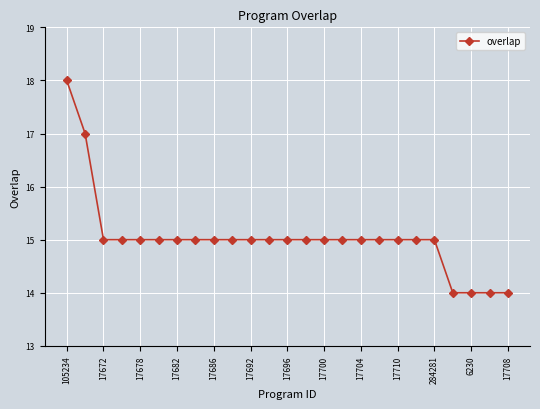

What is the minimum value shown in the chart?

14